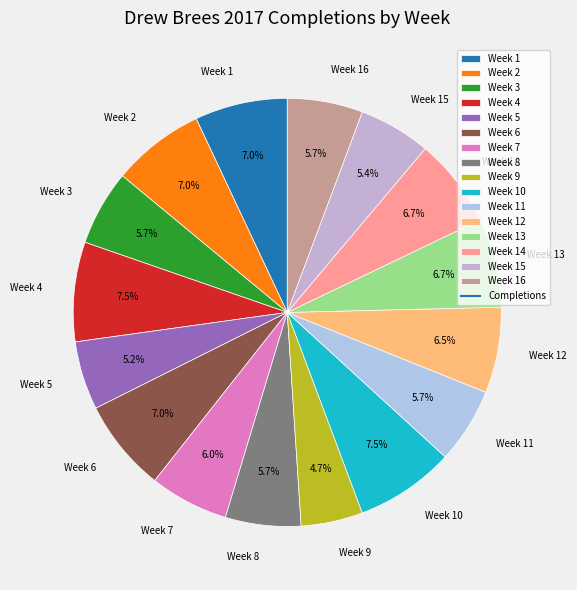

What portion of the pie excludes Week 14?

93.3%